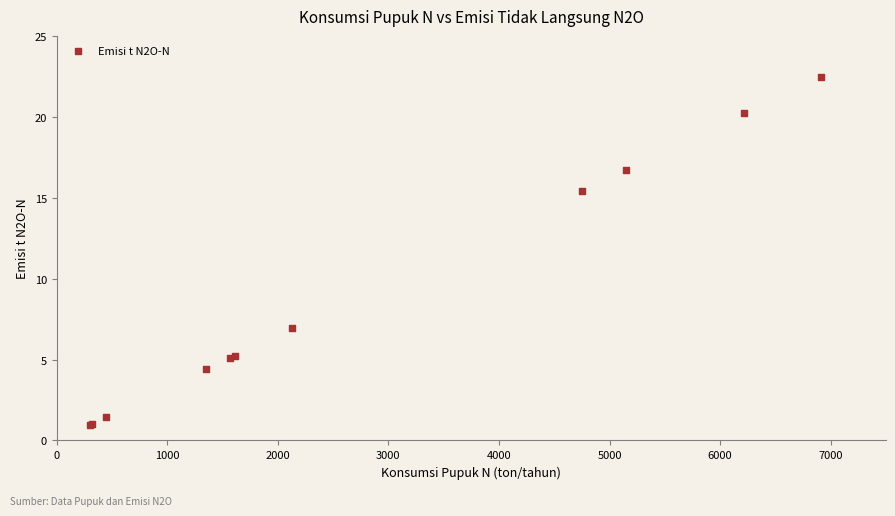

What Y value in the scatter plot is closest to 11?

6.9